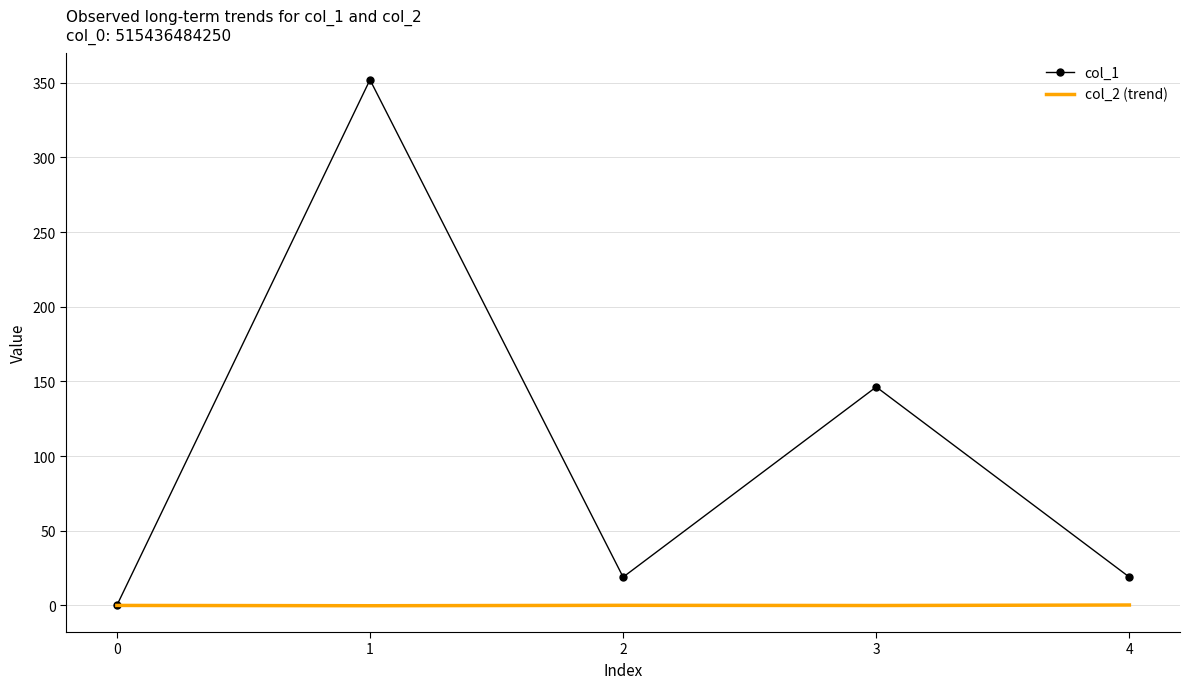

Where is the first local maximum for col_1?

1